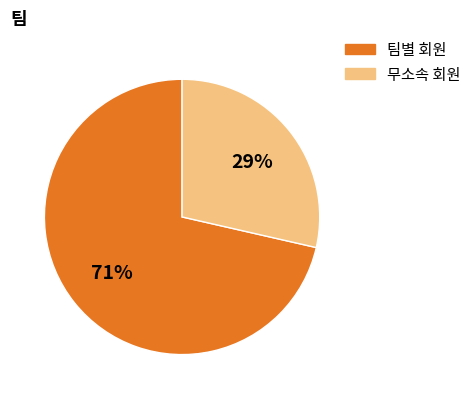

Which has a higher value, 팀별 회원 or 무소속 회원?

팀별 회원